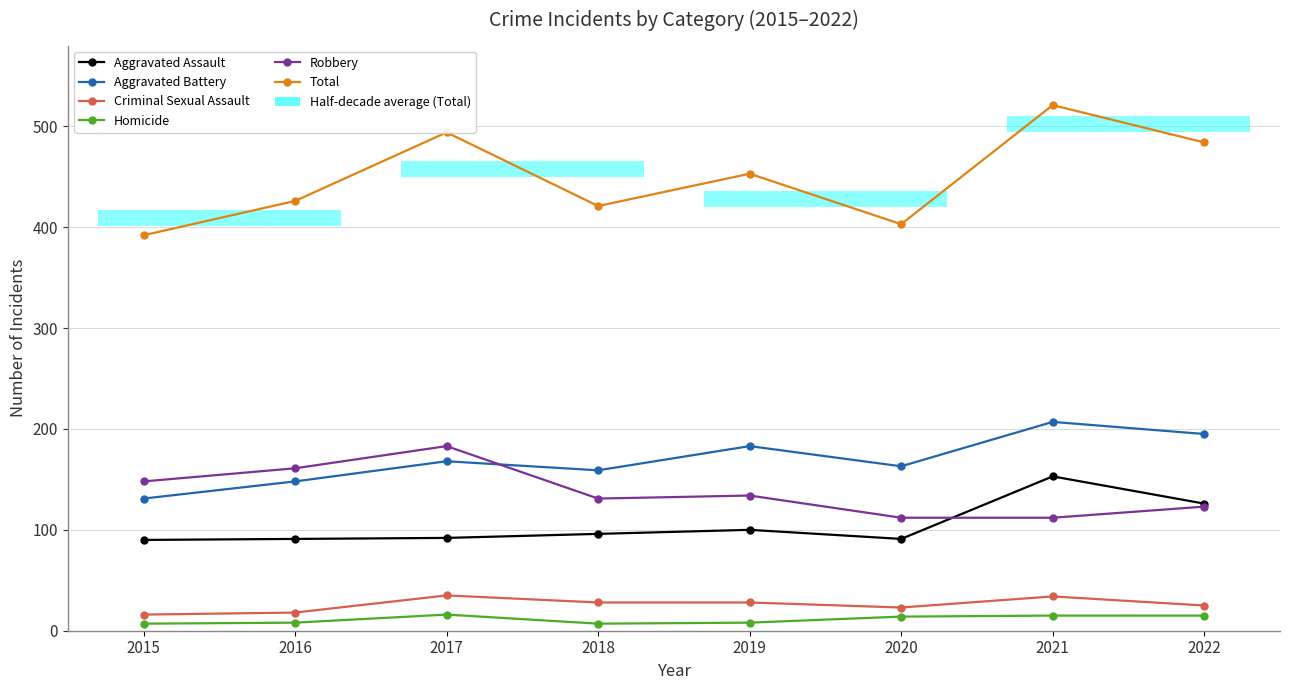

Where is Robbery nearest to the value 147?

2015